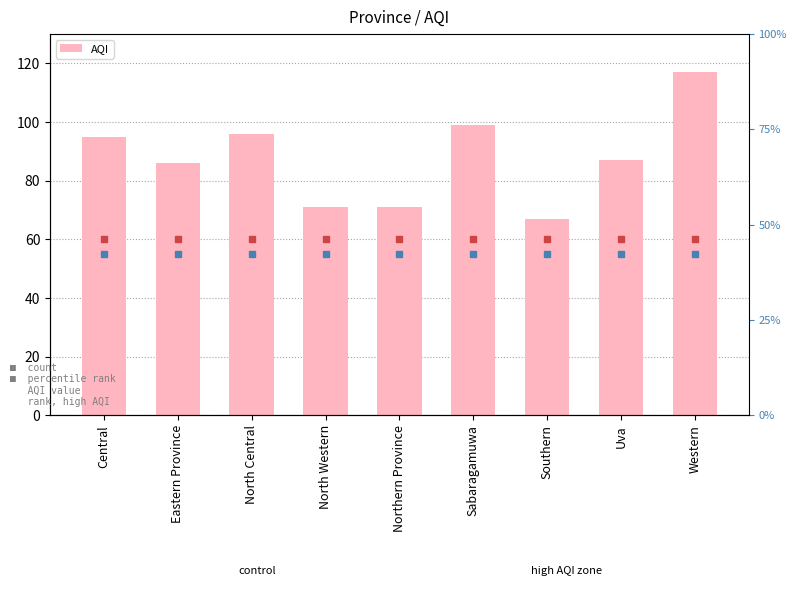

What is the difference between the second highest and minimum values?

32